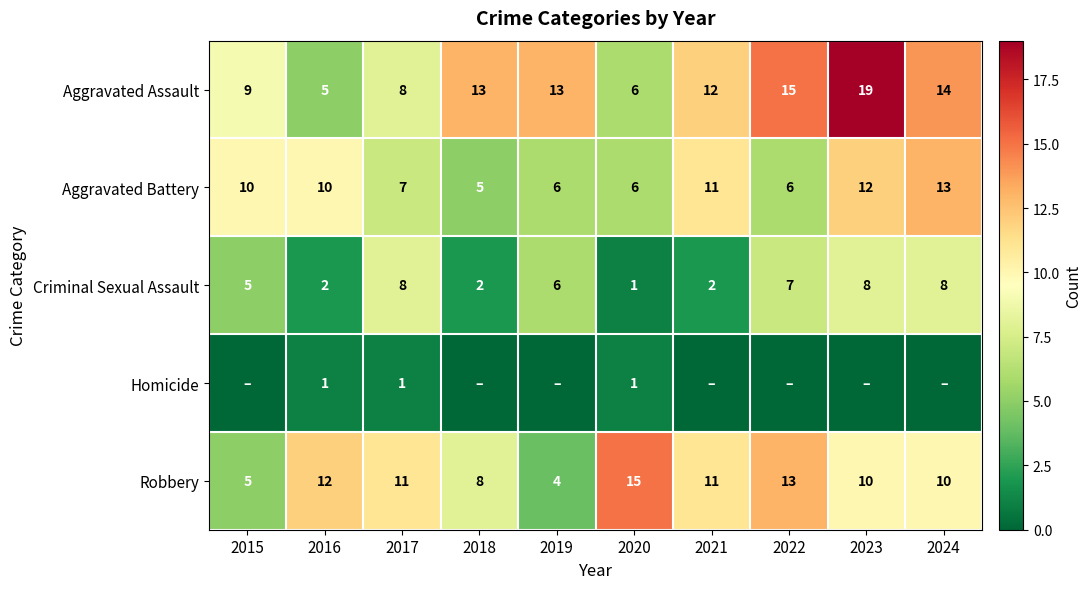

Is the value of Robbery at 2016 greater than the value of Criminal Sexual Assault at 2015?

Yes